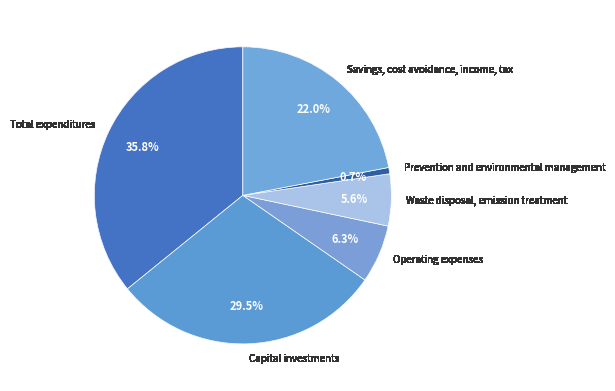

How many slices are in this pie chart?

6